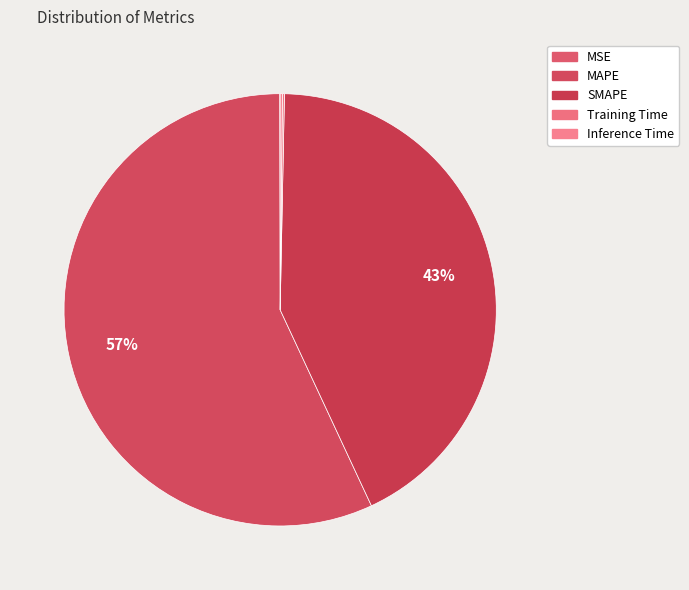

What is the change in value from SMAPE to Training Time?

-49.6